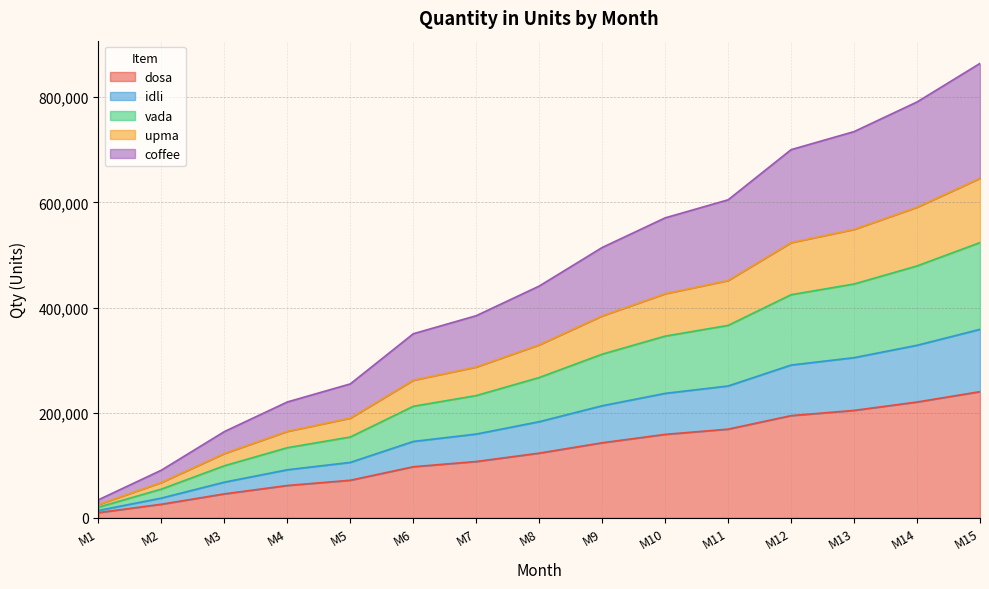

At which label does dosa reach its peak?

M15